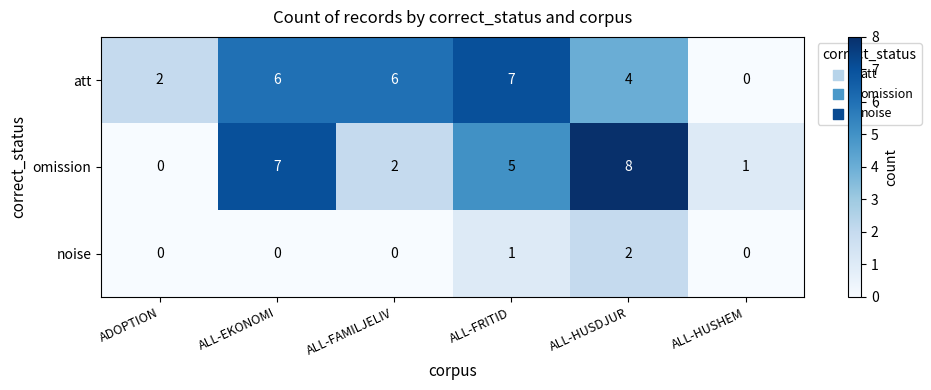

The value of noise at ALL-FRITID is 2. True or false?

False